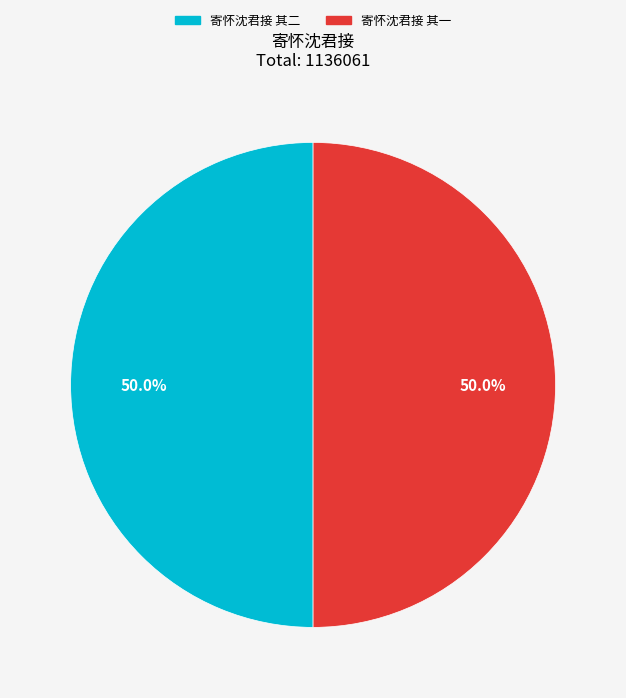

To the nearest percent, what percentage of the pie is 寄怀沈君接 其二?

50%